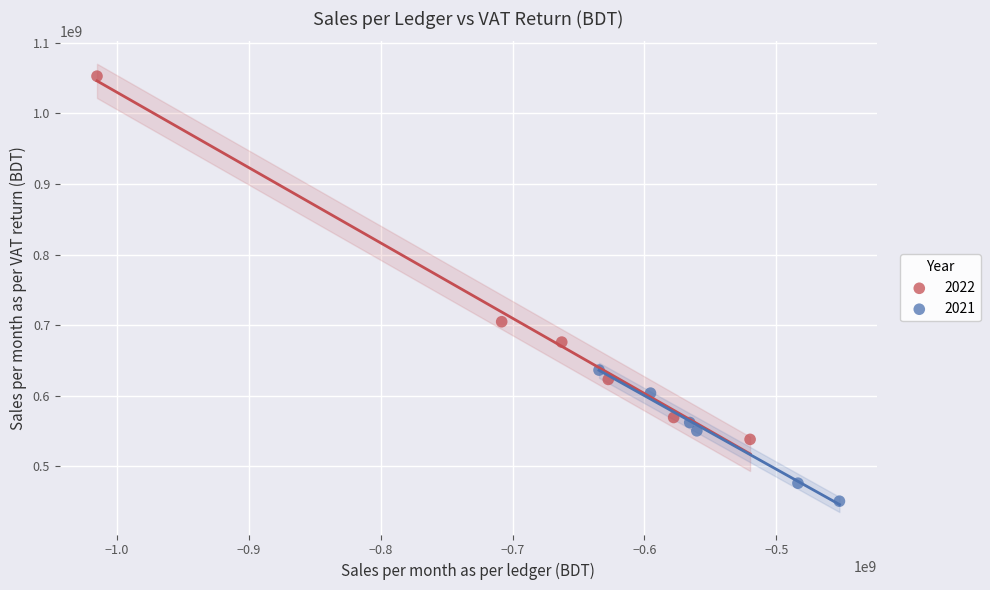

Which series contains the lowest Y value?

2021